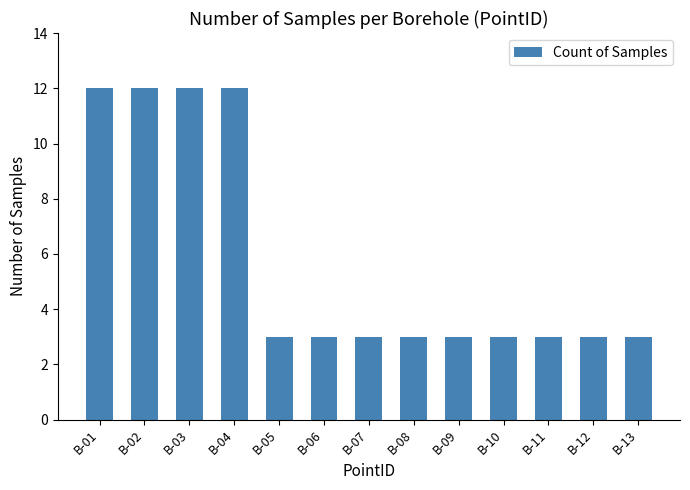

Reading right to left, transcribe all the data shown in this chart.

B-13=3	B-12=3	B-11=3	B-10=3	B-09=3	B-08=3	B-07=3	B-06=3	B-05=3	B-04=12	B-03=12	B-02=12	B-01=12